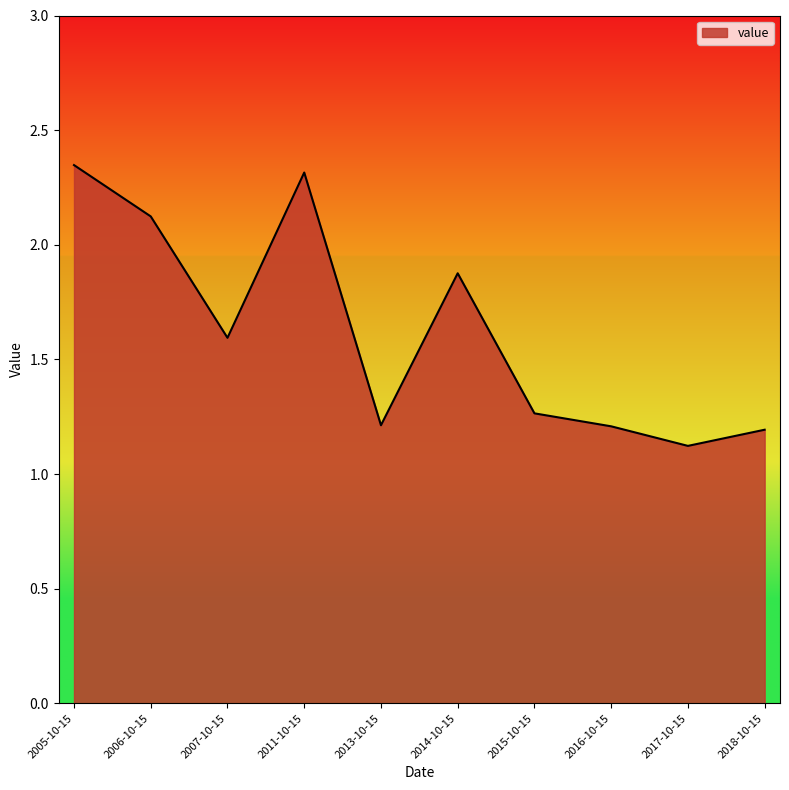

What is the smallest value displayed?

1.1